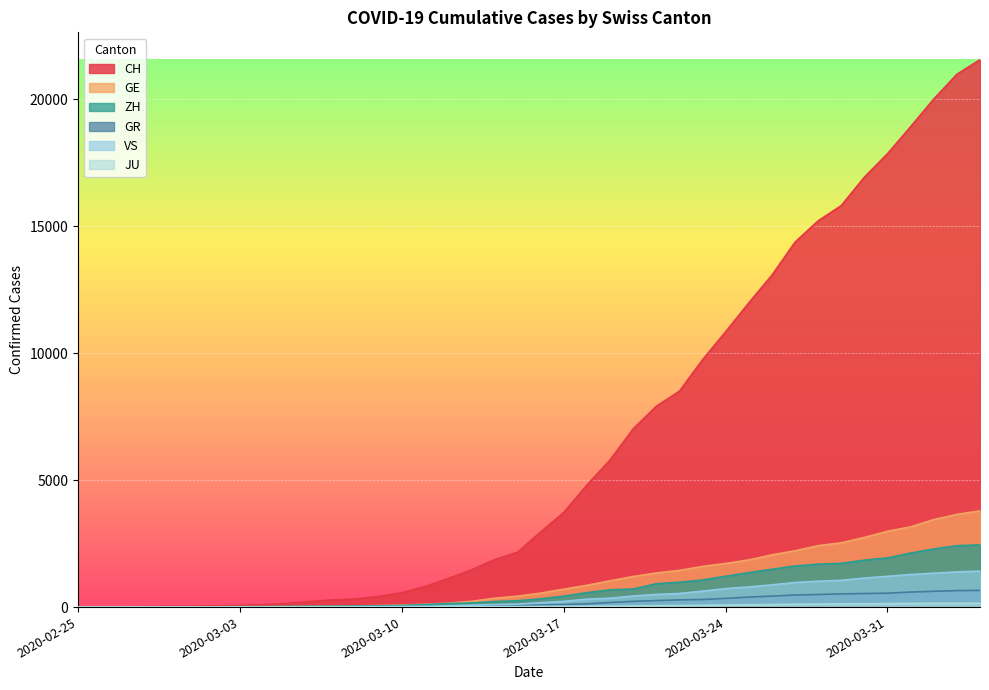

What is the total value across all series at 2020-04-04?

30021